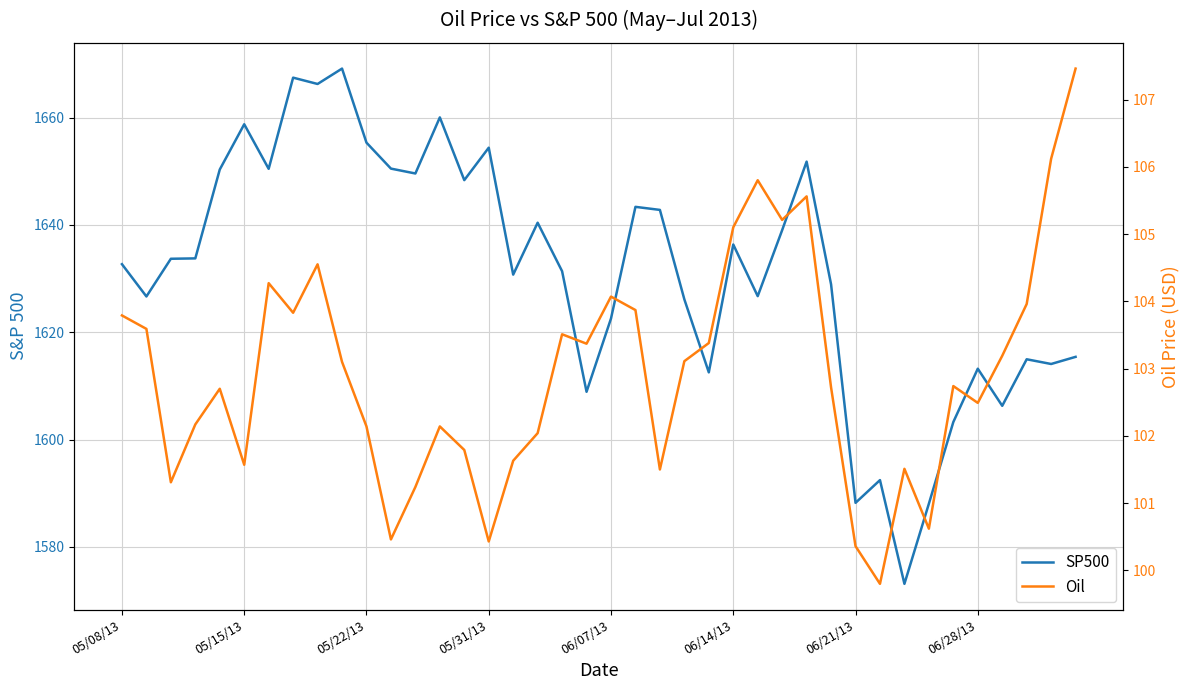

True or false: SP500 and Oil cross at least once.

False